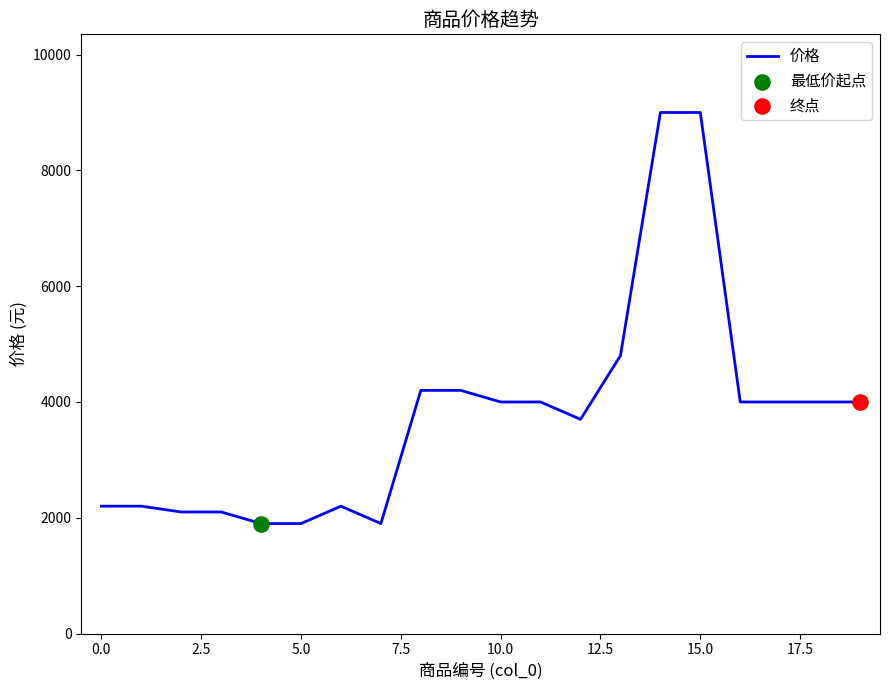

What is the difference between the maximum and minimum values?

7100